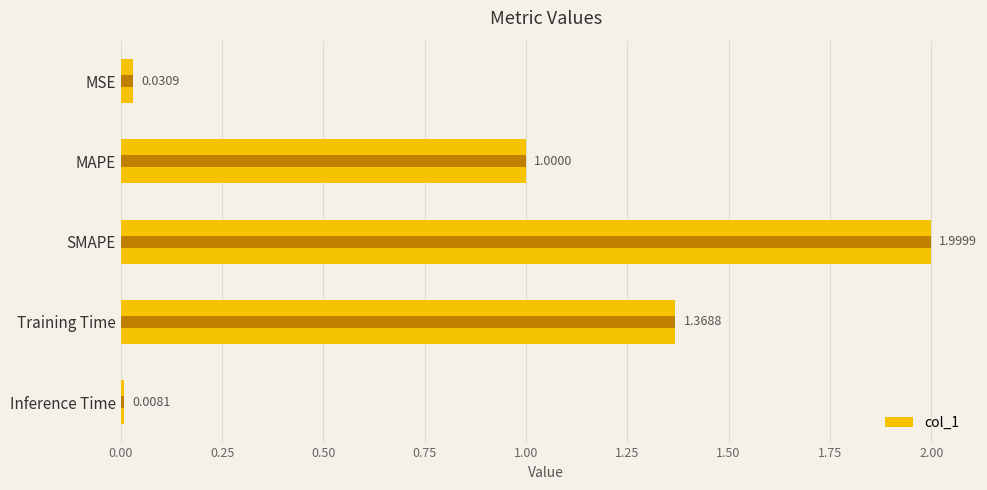

Does the chart contain any negative values?

No